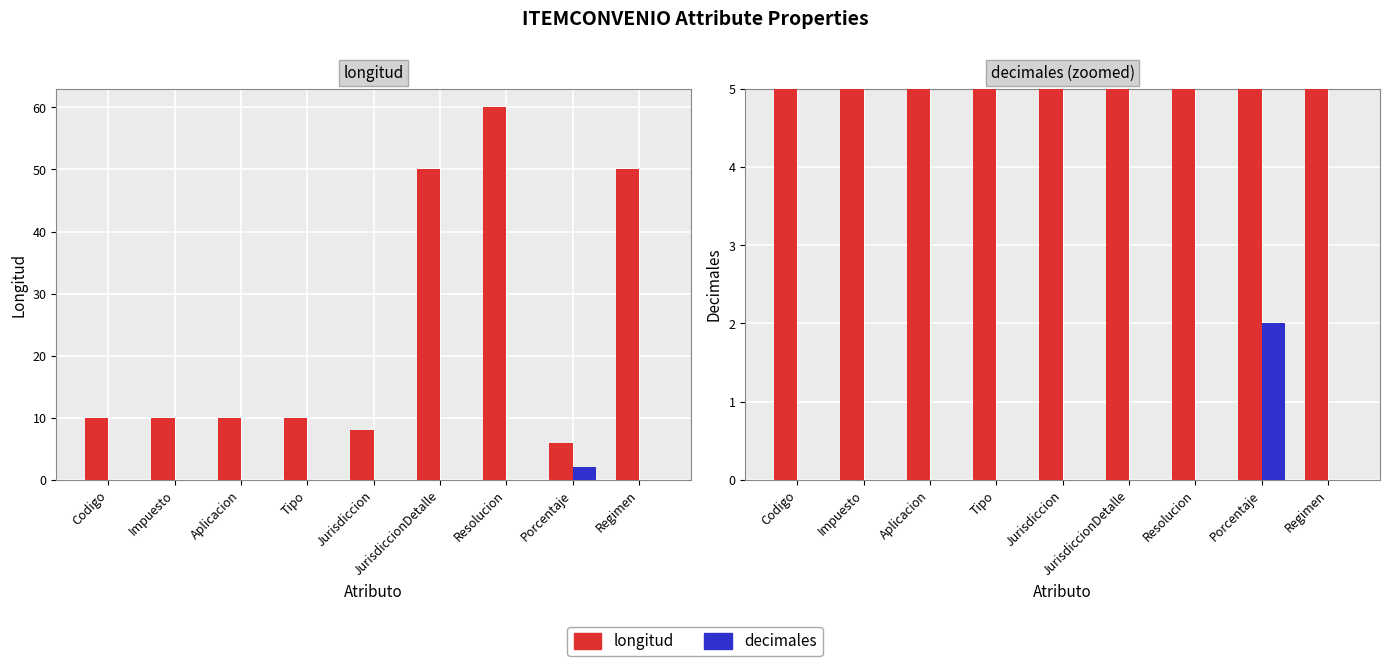

What is the sum of all longitud values?

214